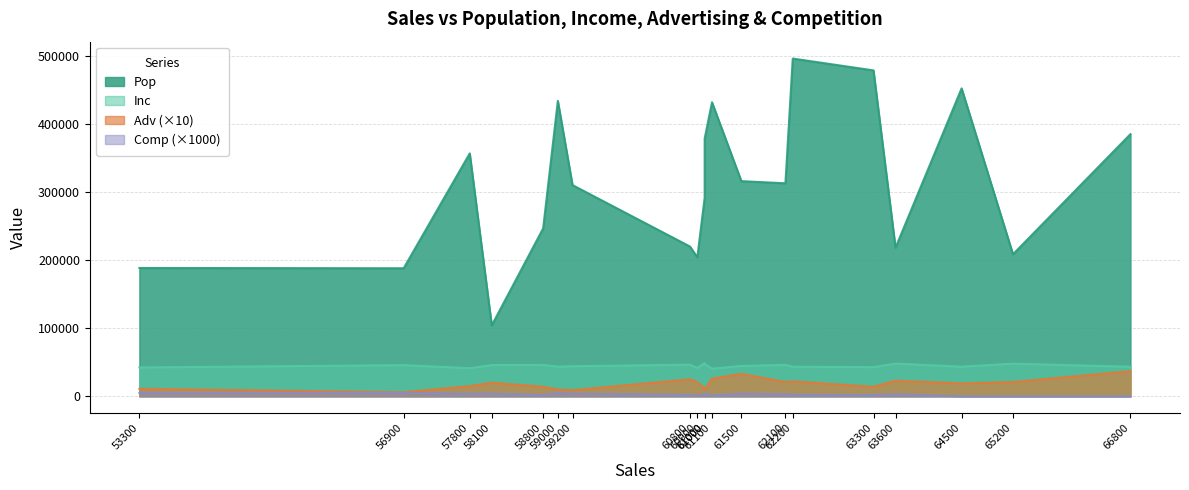

Count the number of data series in this chart.

4